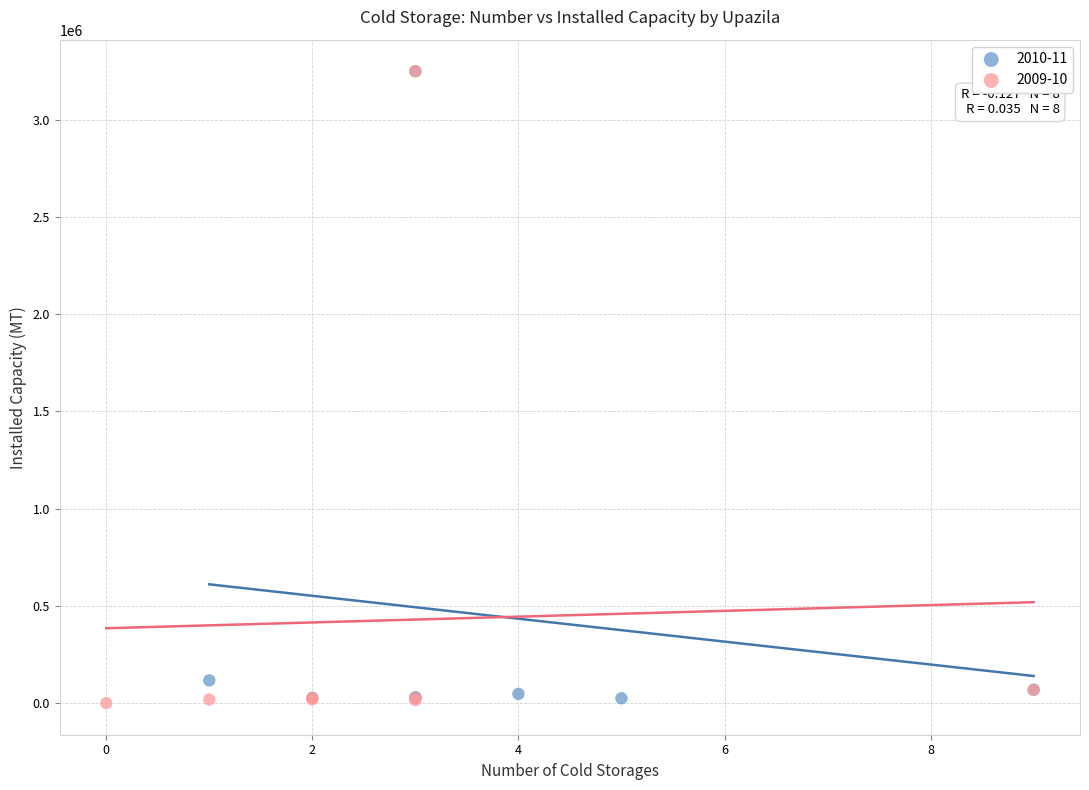

Which series has the largest Y range (max minus min)?

2009-10